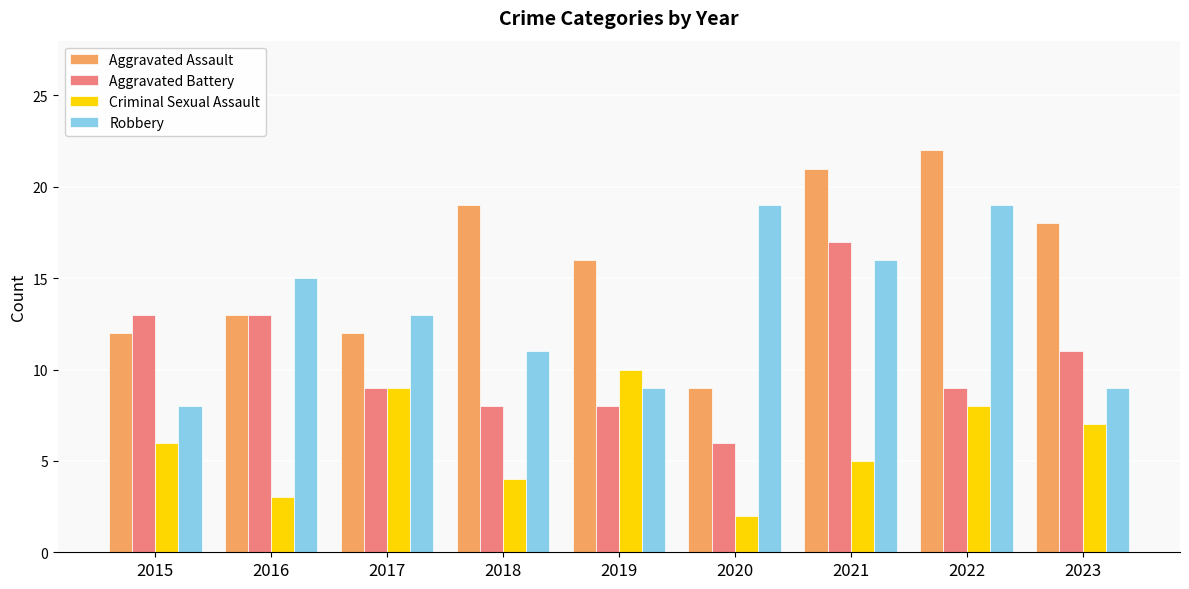

How many data points does each series have?

9